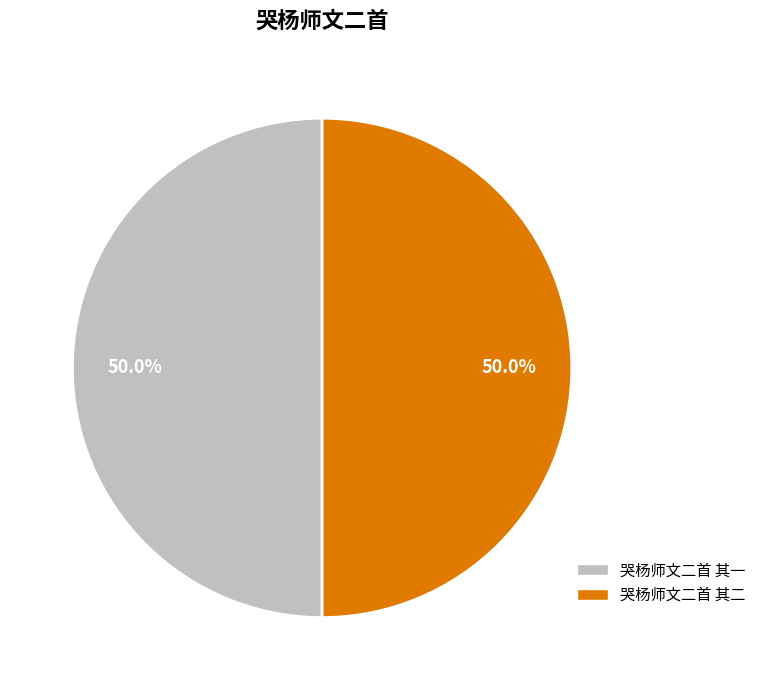

What is the total percentage of 哭杨师文二首 其二 and 哭杨师文二首 其一?

100.0%